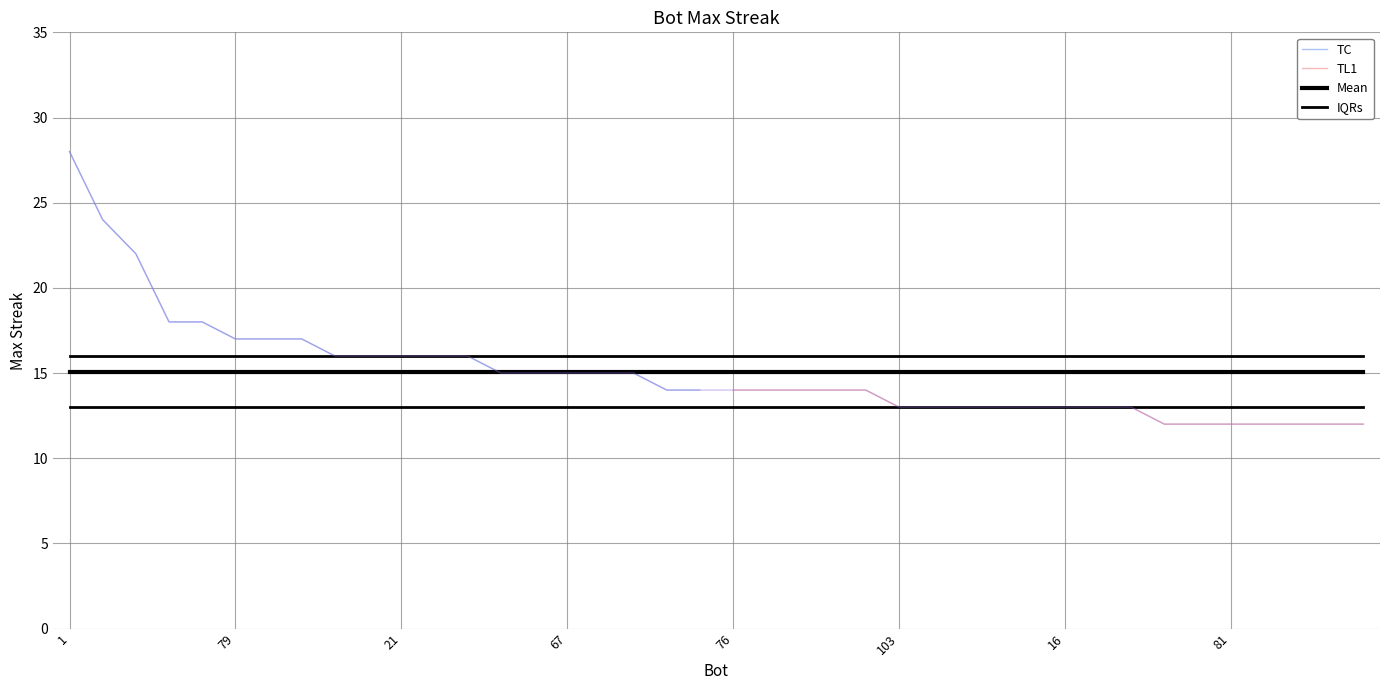

What is the label of the 10th point from the right?

16